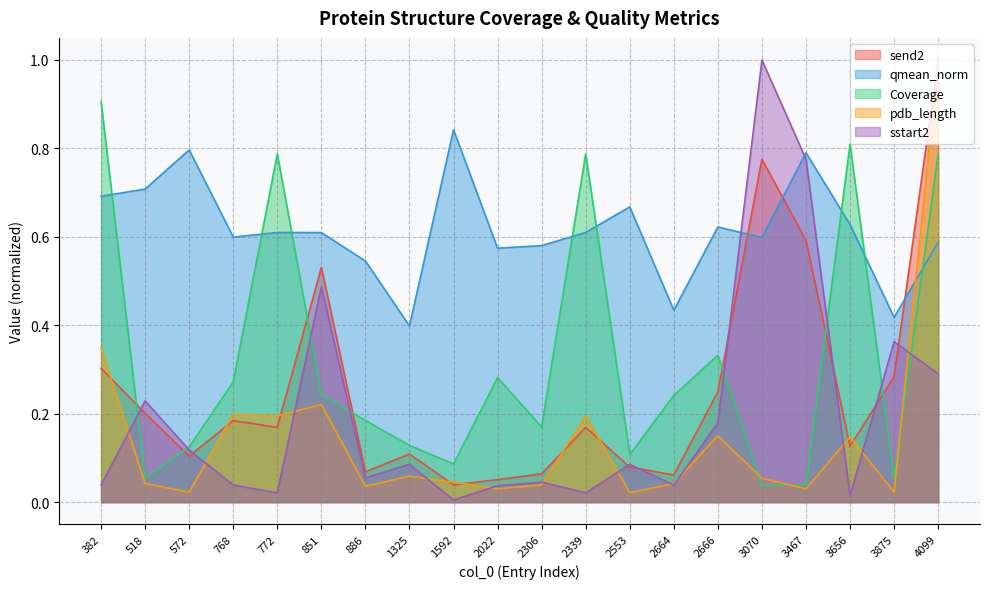

The sstart2 series shows 0.0 at 3656. True or false?

True